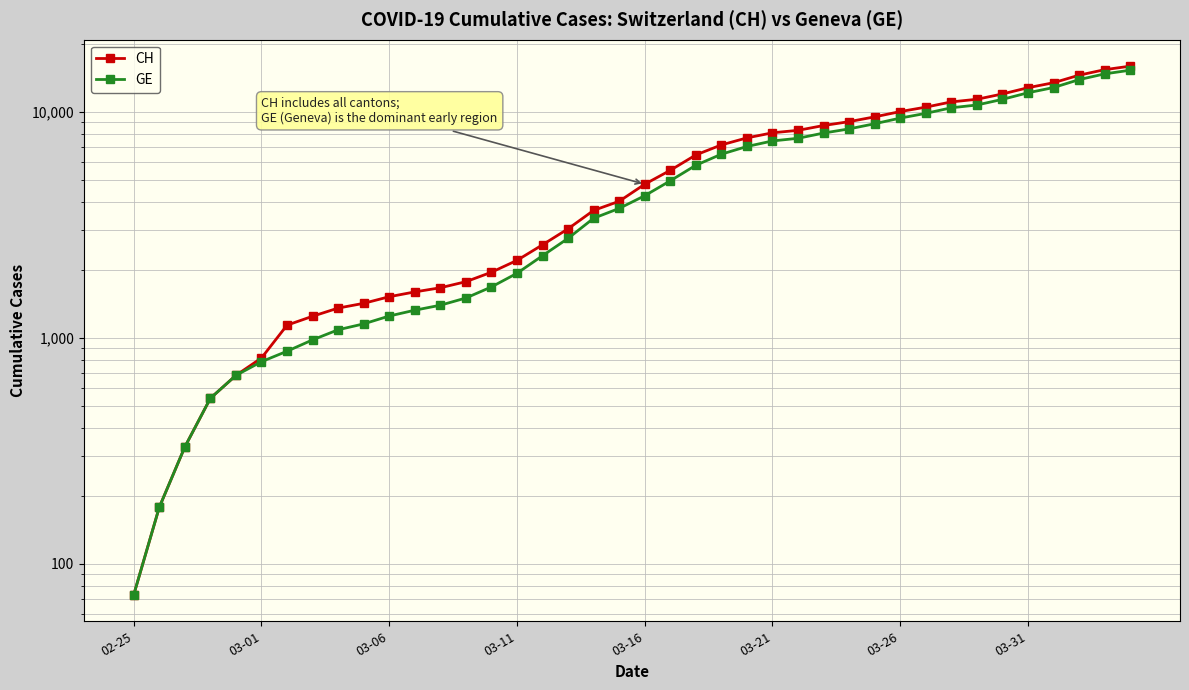

What is the value of the GE point at the 1st from the left?

73